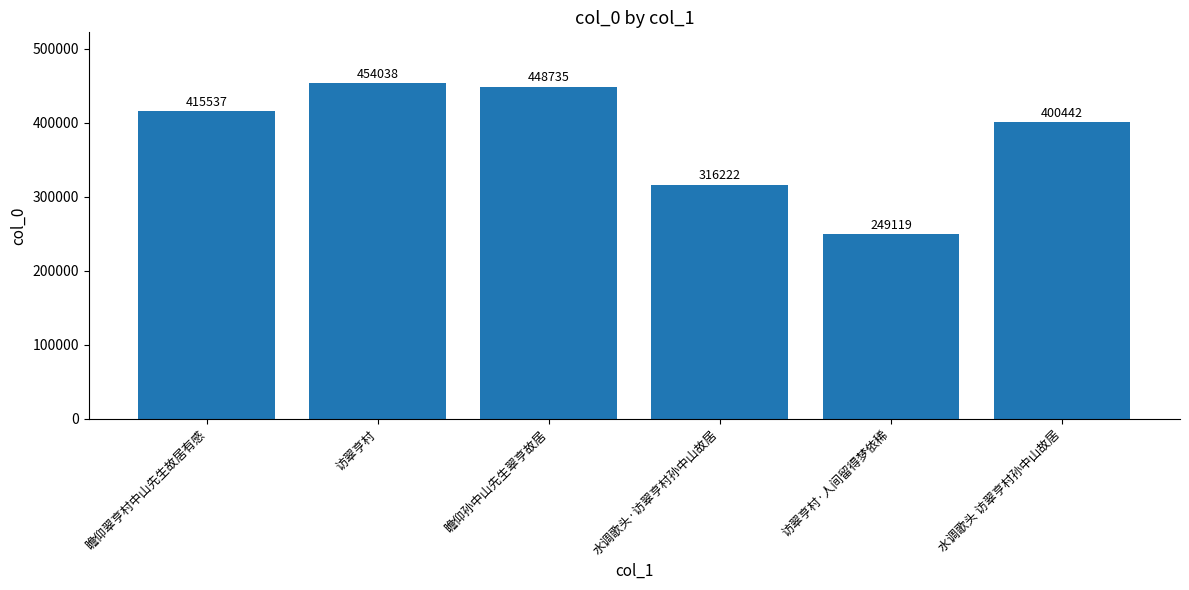

What position from the right is 访翠亨村·人间留得梦依稀?

2